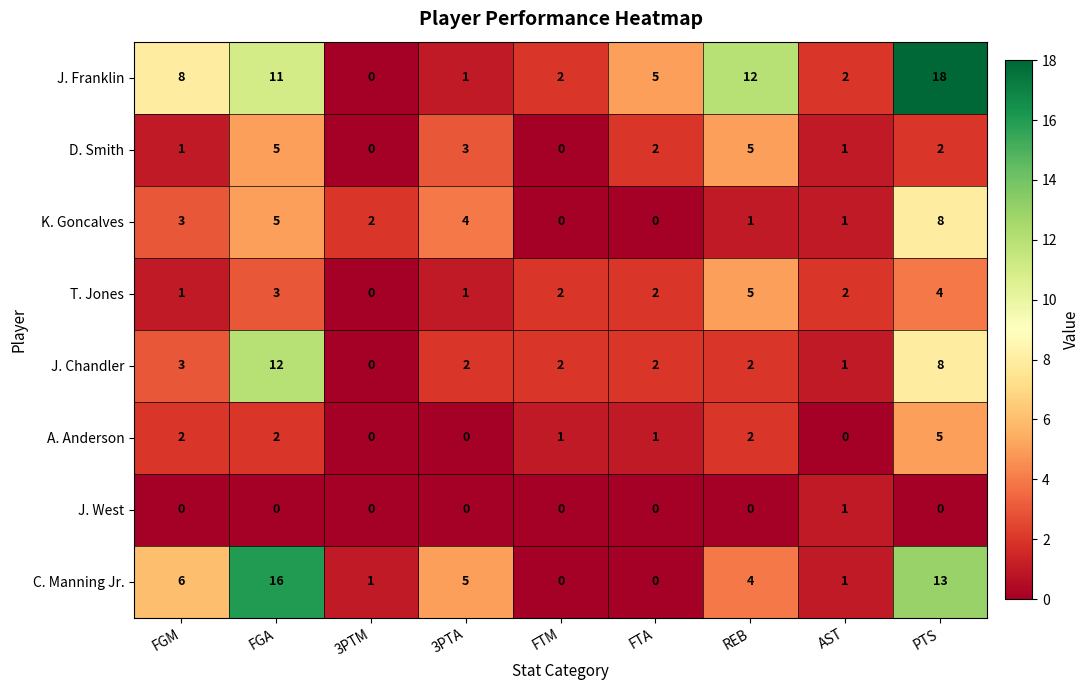

How many positive values does the K. Goncalves series have?

7